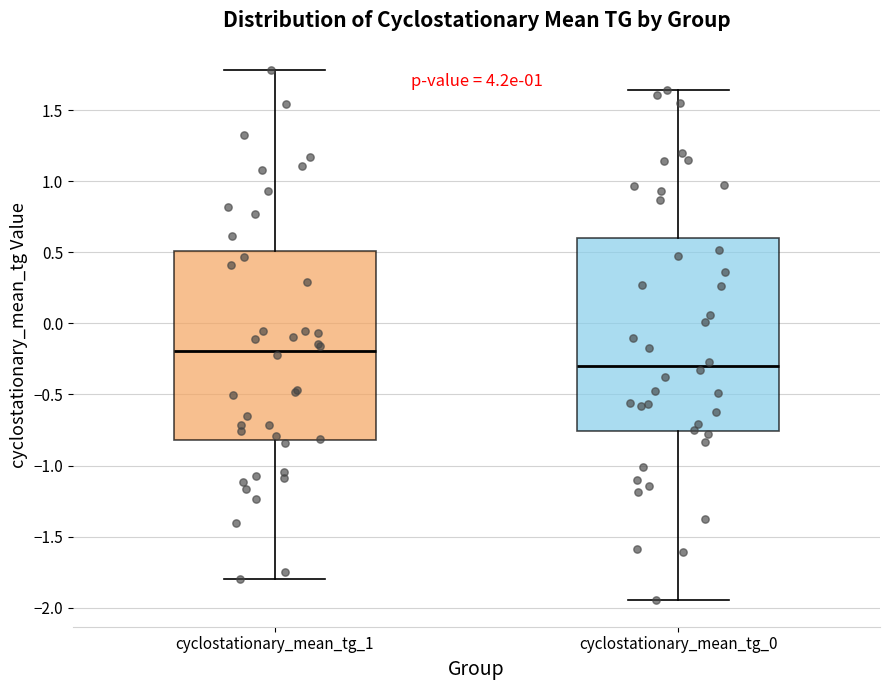

Which box has the highest median line?

cyclostationary_mean_tg_1